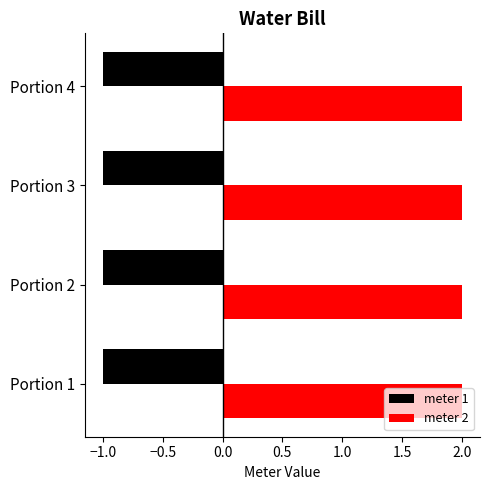

What is the difference between the highest and lowest values at Portion 3?

3